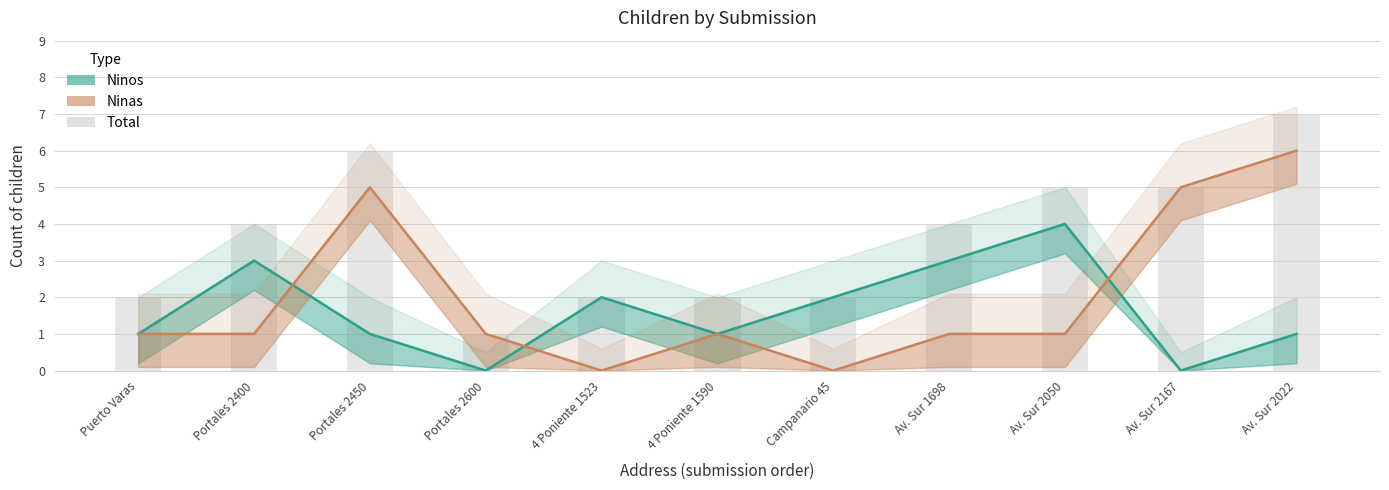

The value at 4 Poniente 1590 is 1. True or false?

False